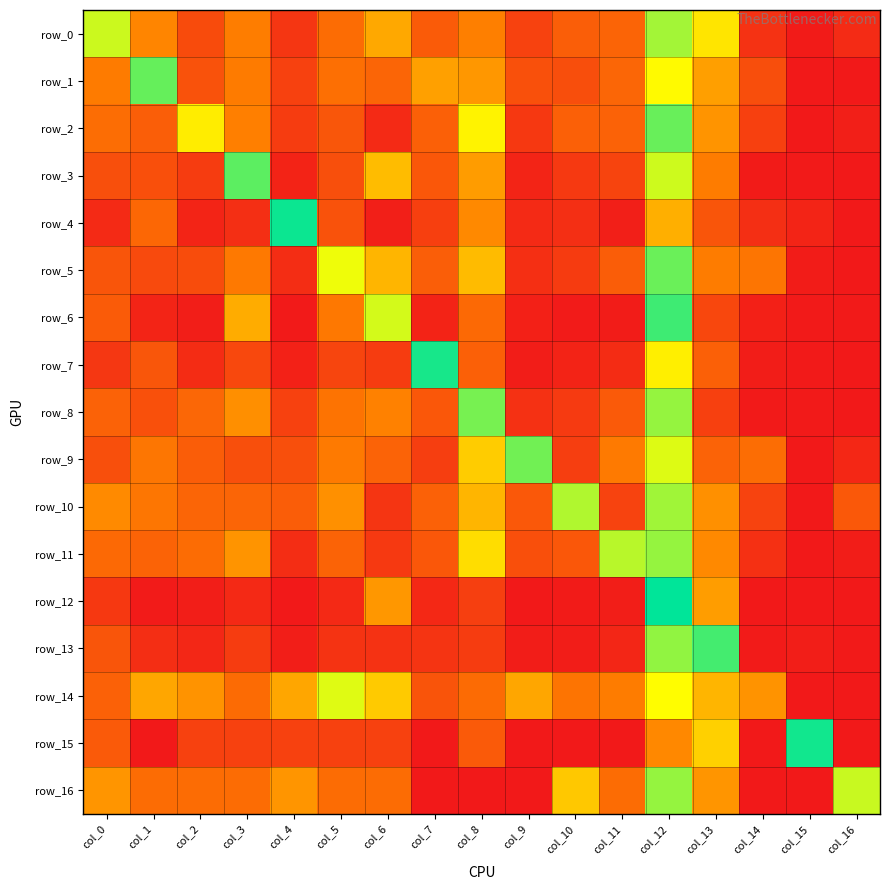

What is the difference between the maximum and minimum values in the row_0 series?

3.5